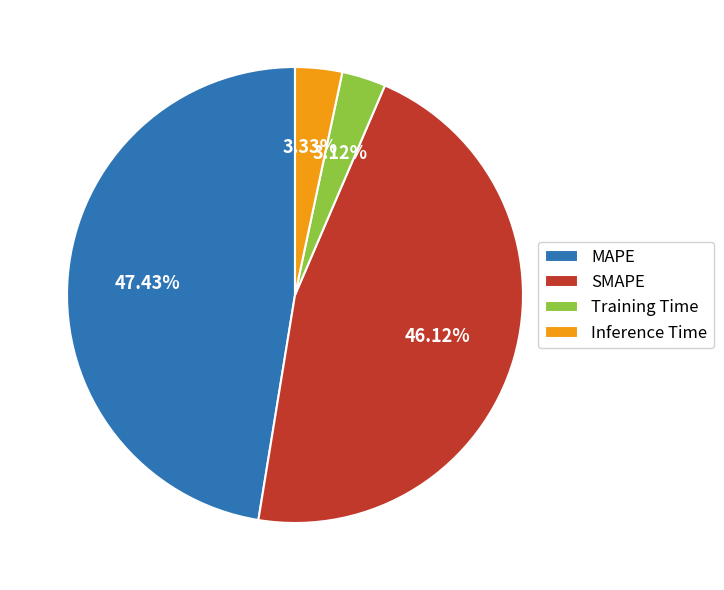

Does any single category account for the majority?

No